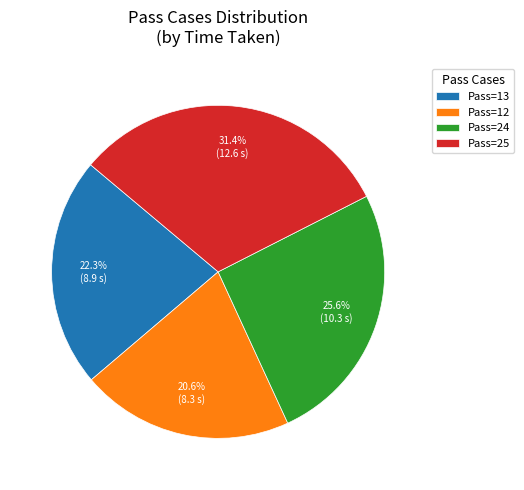

Does any single category account for the majority?

No